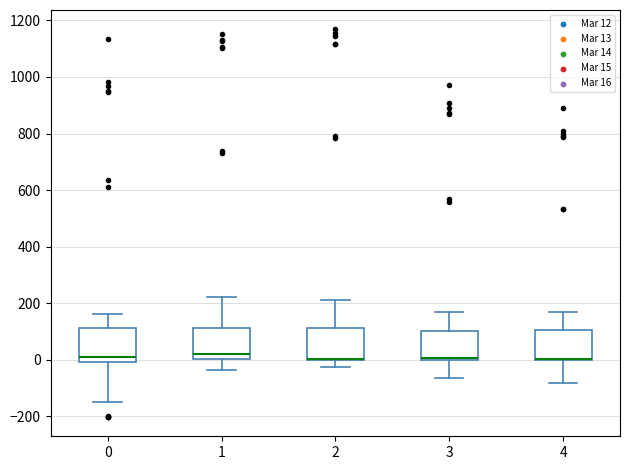

Reading left to right, transcribe this box plot: for each box, give where its median line is, the range the box spans, and where its two whiskers end, as read against the y-axis. The values are not printed on the chart, so give them approximately, as read against the axis.

0: median 20, box 0 to 120, whiskers -140 to 160
1: median 20, box 0 to 120, whiskers -40 to 220
2: median 0 (drawn on the box's lower edge), box 0 to 120, whiskers -20 to 220
3: median 0 (just above the box's lower edge), box 0 to 100, whiskers -60 to 180
4: median 0 (drawn on the box's lower edge), box 0 to 100, whiskers -80 to 180